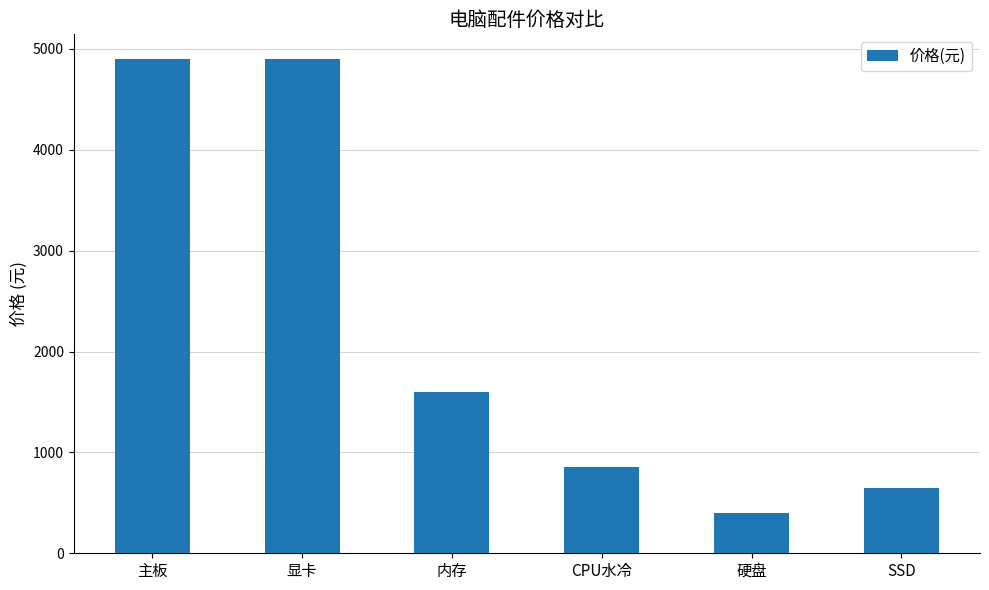

How many data points does each series have?

6